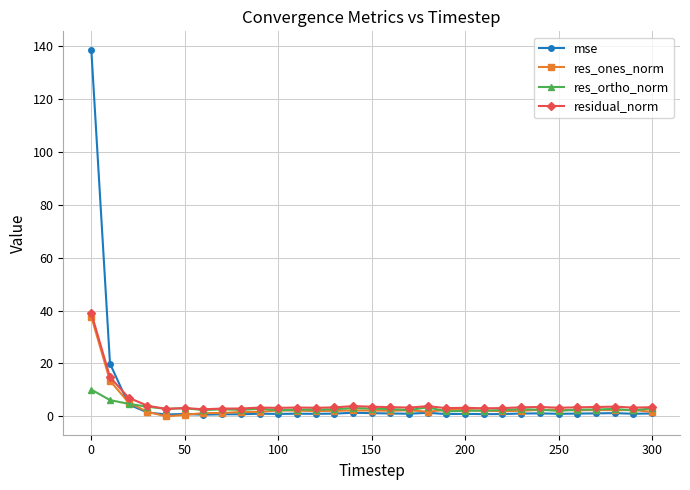

True or false: res_ortho_norm has more than 1 points higher than both neighbors.

True